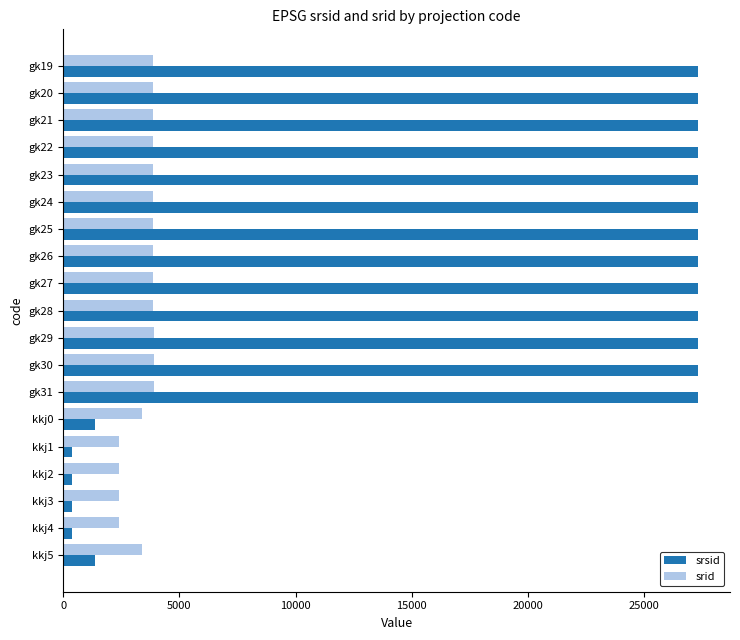

Which series has the largest range (max minus min)?

srsid